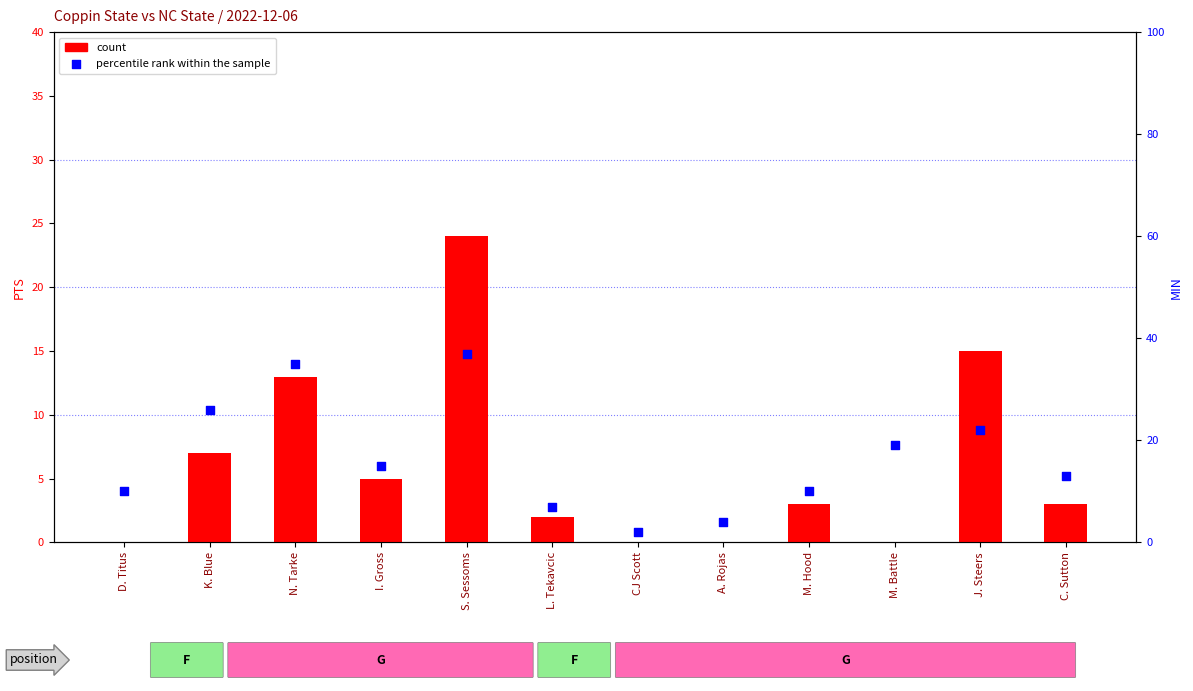

Which series has the largest total across all categories?

percentile rank within the sample